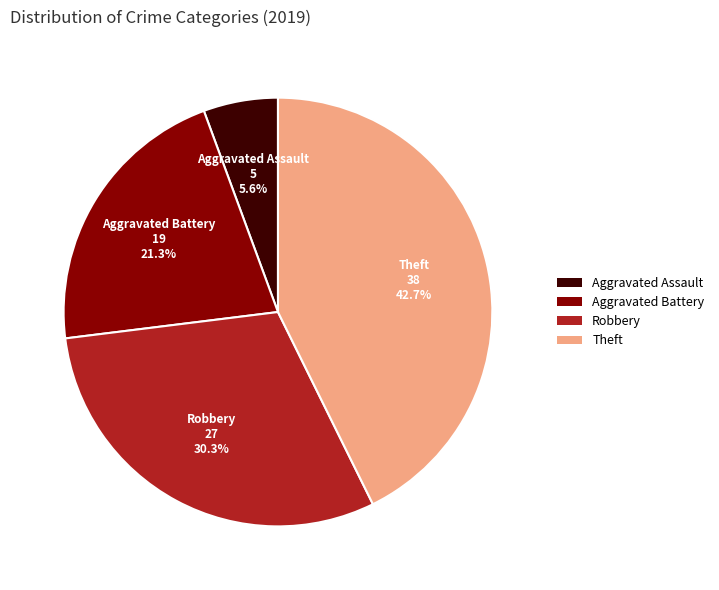

Which has a higher value, Aggravated Assault or Robbery?

Robbery